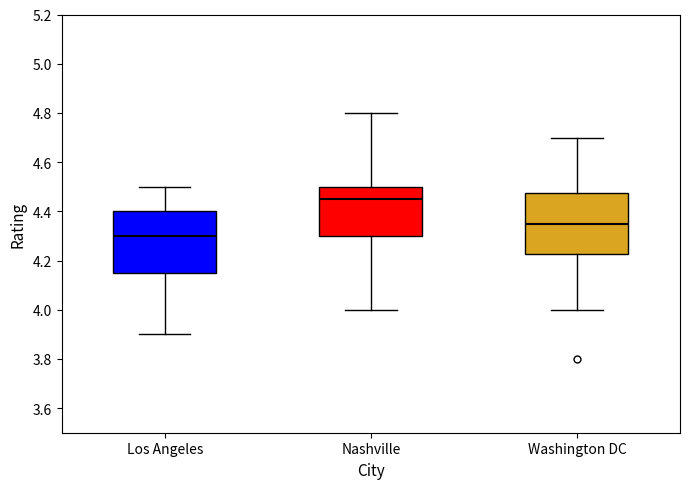

Which box's median line is the lowest?

Los Angeles